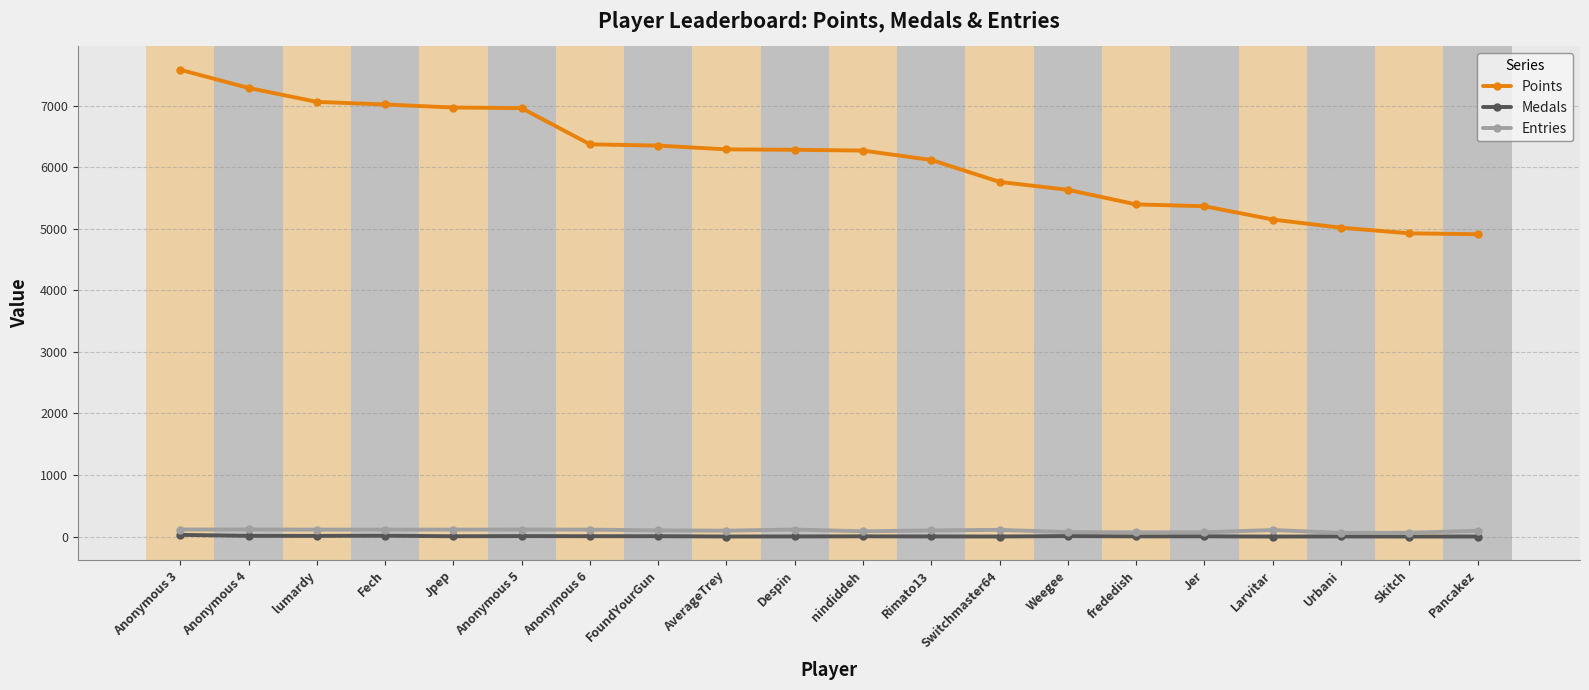

The value of Entries at frededish is 69. True or false?

True